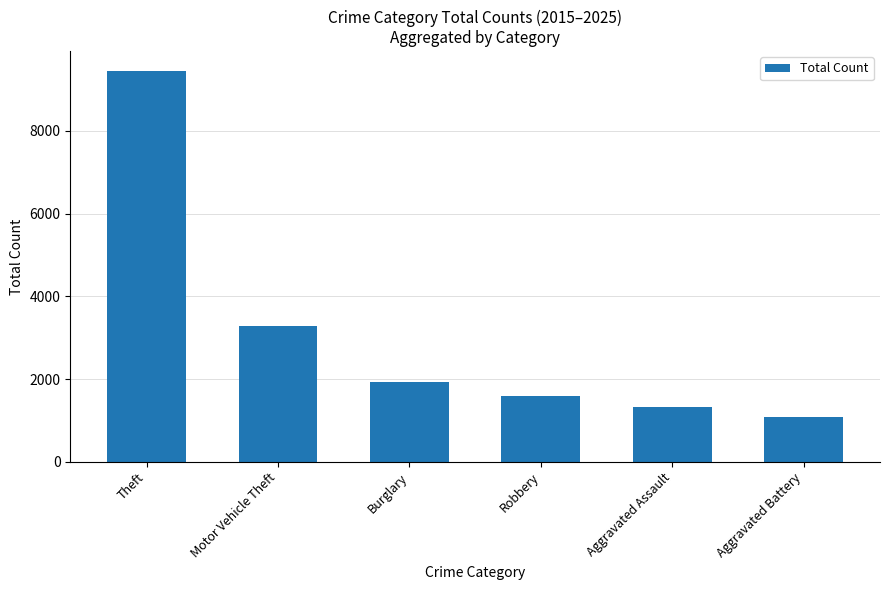

Where is the data nearest to the value 5267?

Motor Vehicle Theft